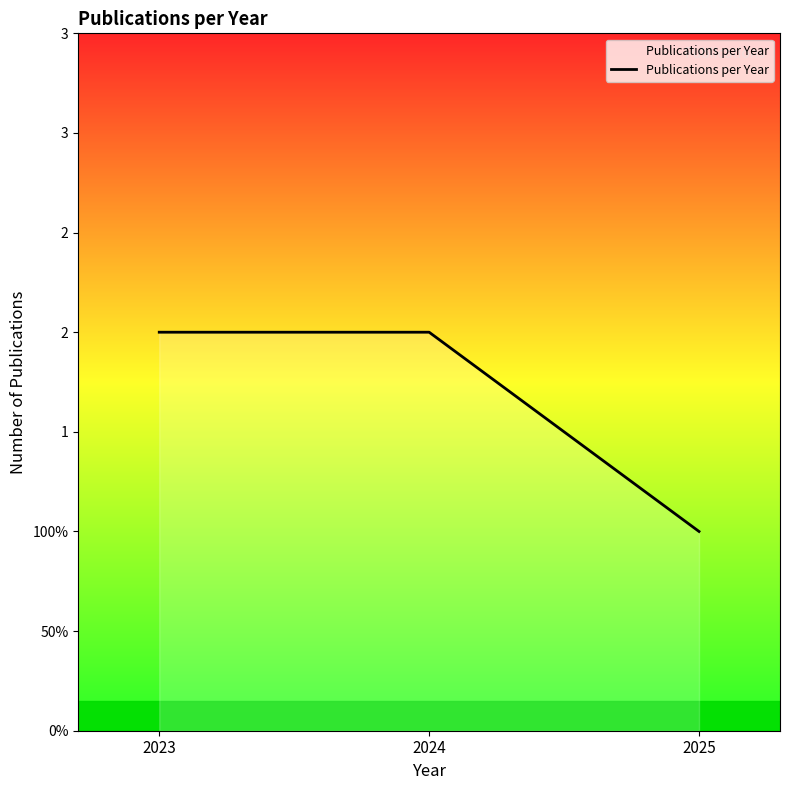

What is the sum of the values at 2023 and 2025?

3